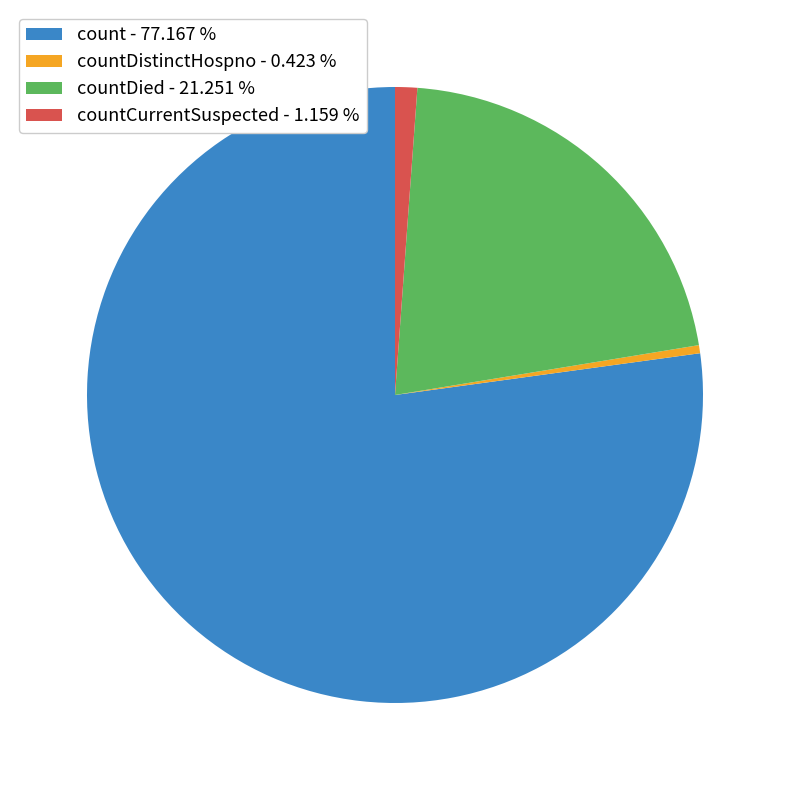

How many segments does this pie chart have?

4